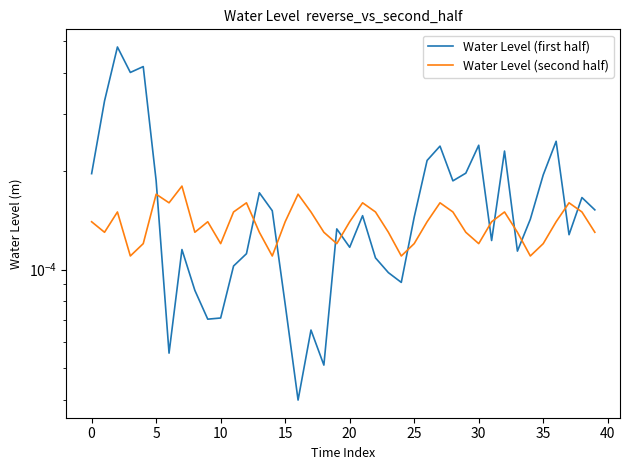

What are all the series names shown in the legend?

Water Level (first half), Water Level (second half)